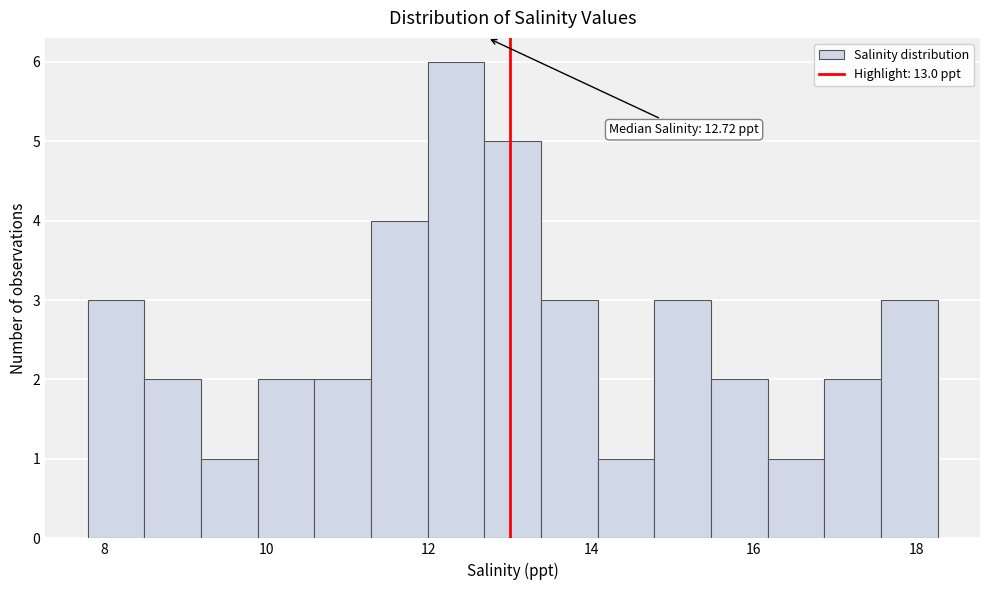

Read against the x-axis, roughly where is the centre of the tallest bar?

12.4